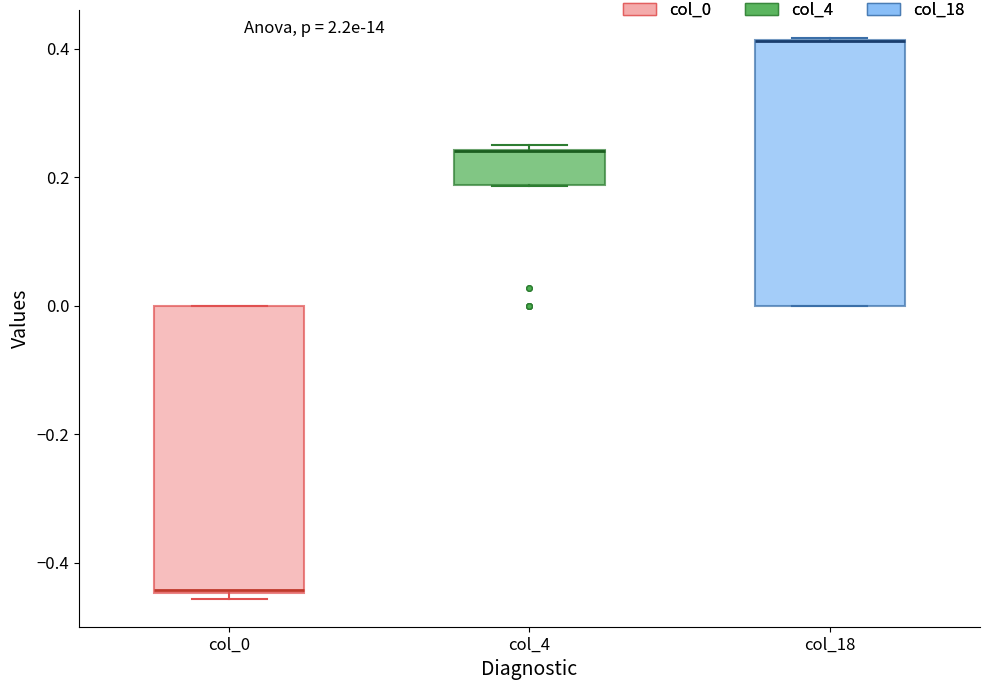

Comparing the boxes themselves (not the whiskers), which one is the tallest?

col_0